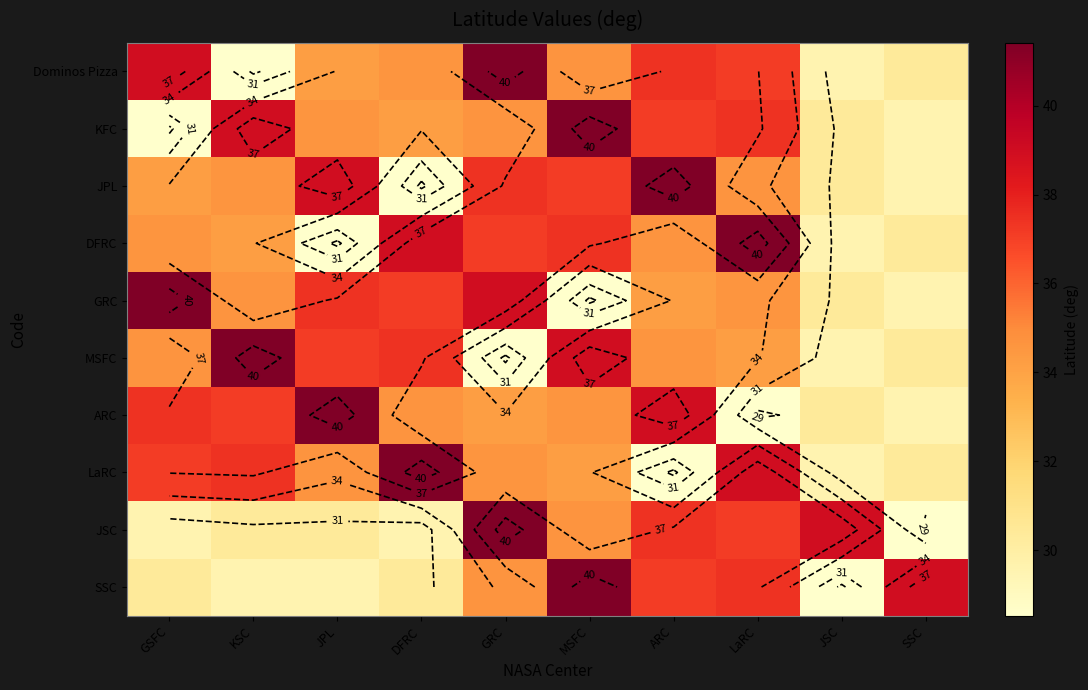

Is the value of SSC at KSC greater than the value of JPL at LaRC?

No